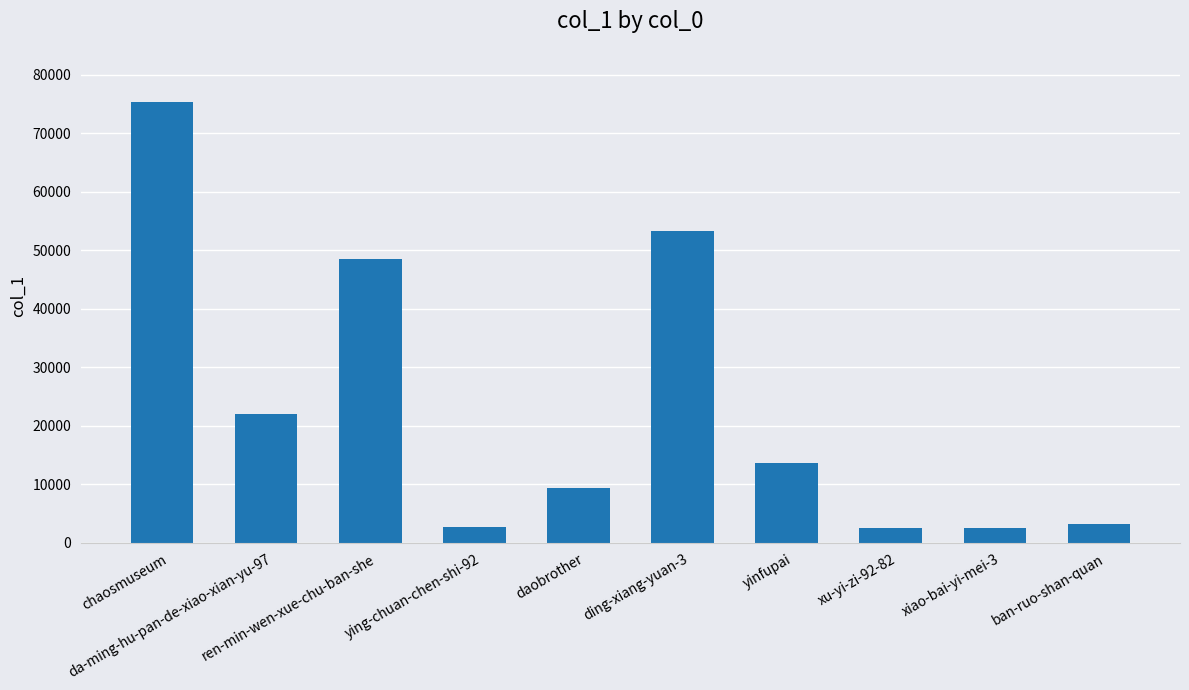

The value at chaosmuseum is 102799. True or false?

False